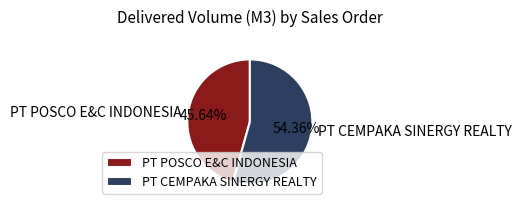

What is the ratio of the value at PT POSCO E&C INDONESIA to the value at PT CEMPAKA SINERGY REALTY?

0.8